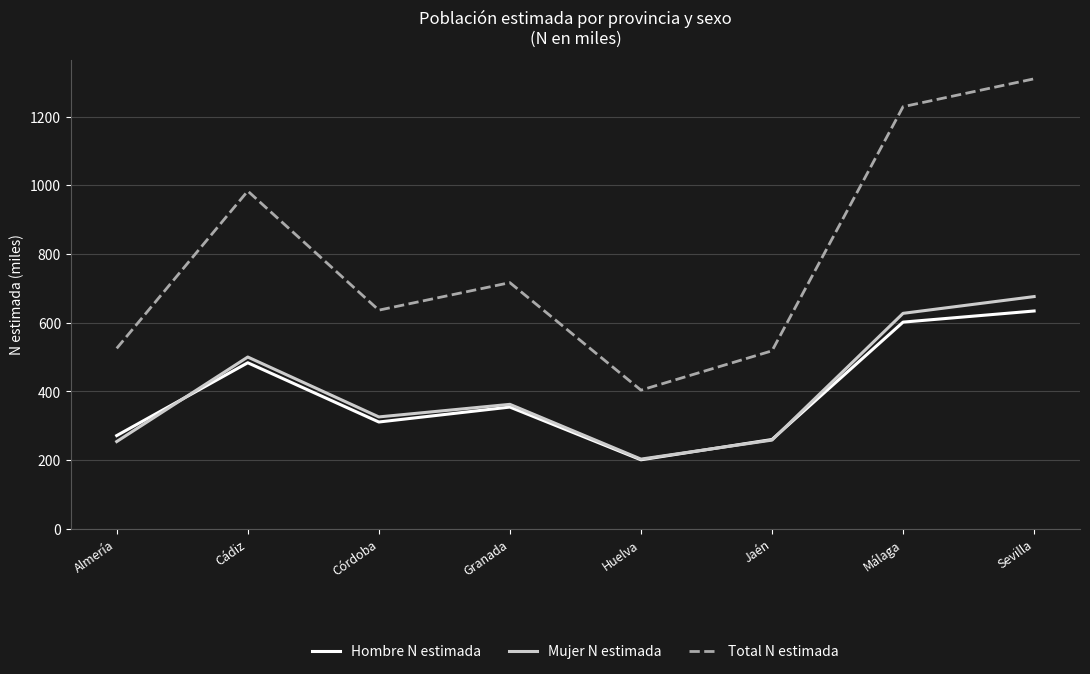

Where does the Total N estimada series first go above 716?

Cádiz